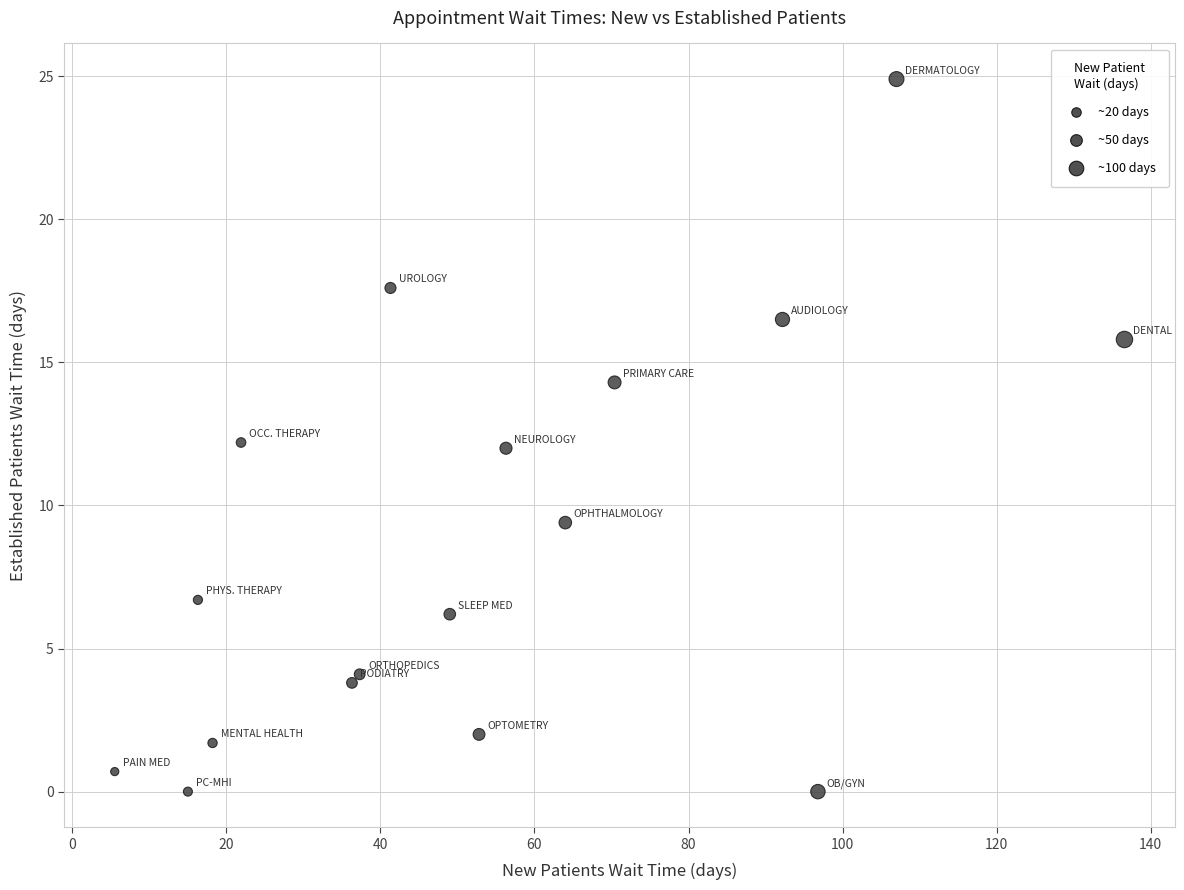

What is the range of Y values (max minus min)?

24.9